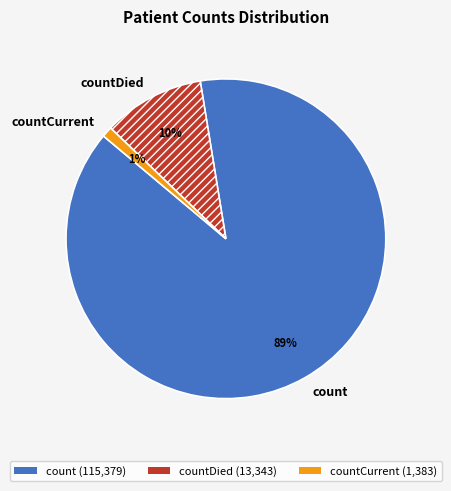

Rank the categories by value from lowest to highest.

countCurrent, countDied, count